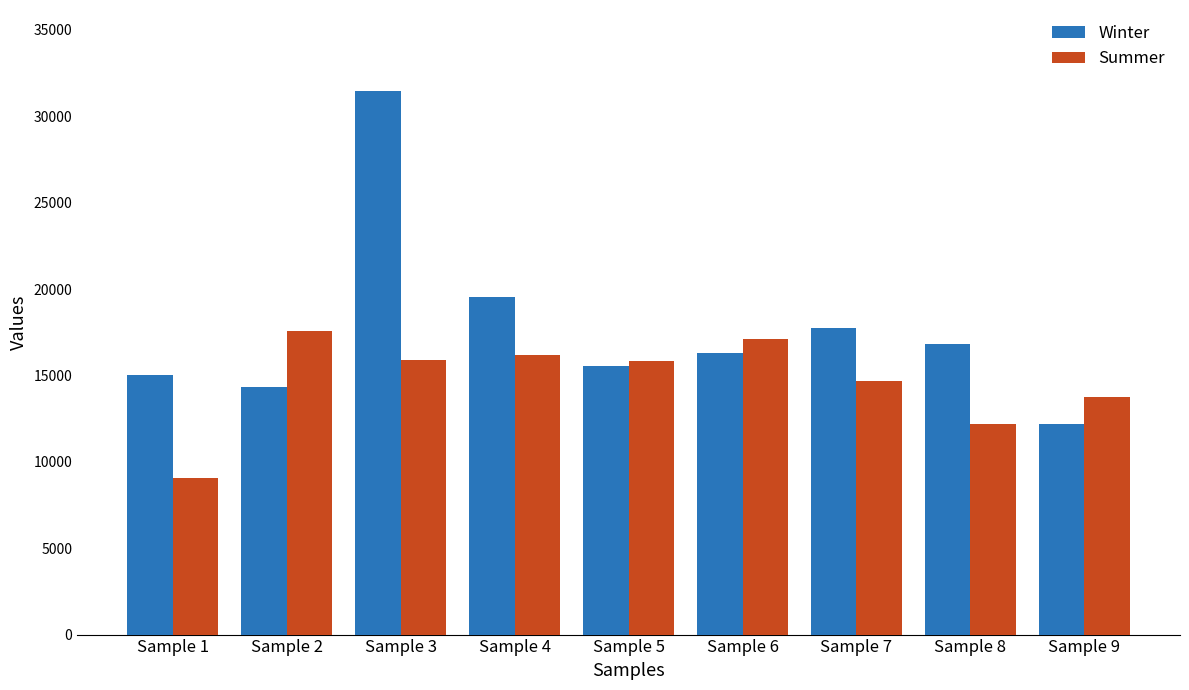

The Summer series shows 9056.7 at Sample 1. True or false?

True